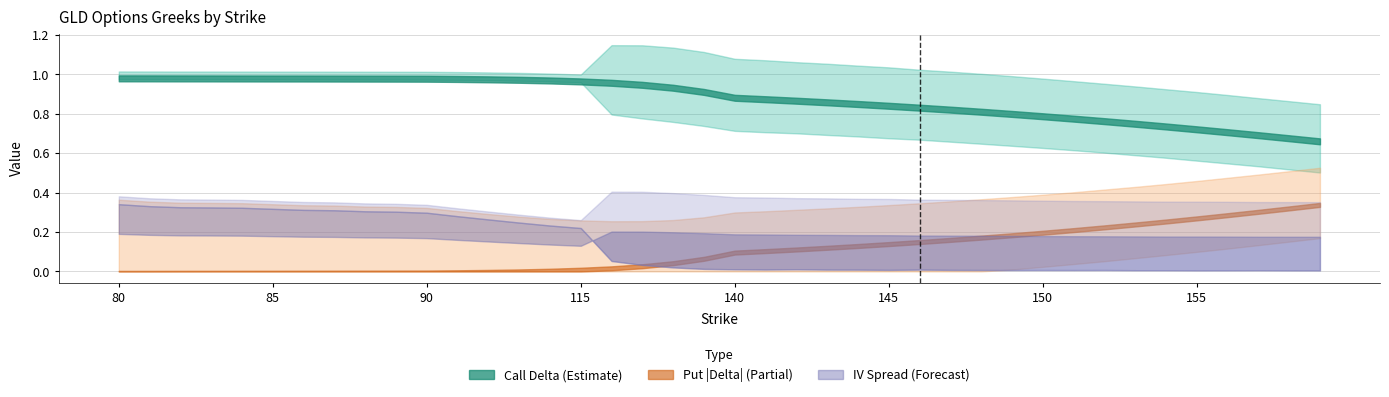

At which category is the sum across all series the highest?

80